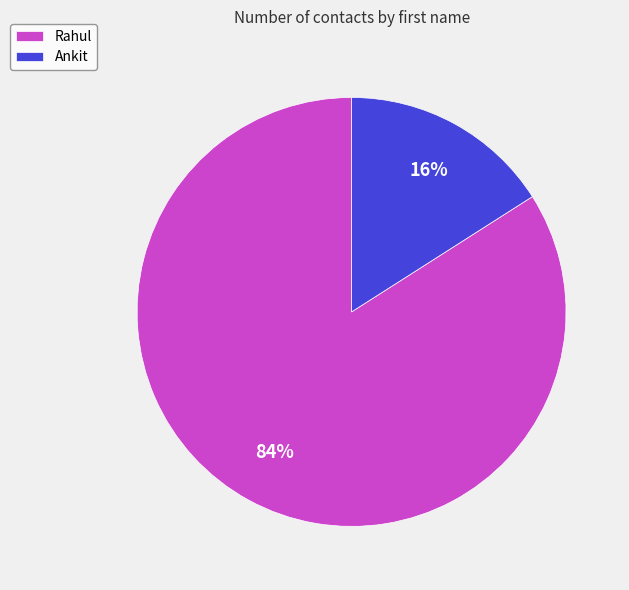

Between Ankit and Rahul, which is larger?

Rahul